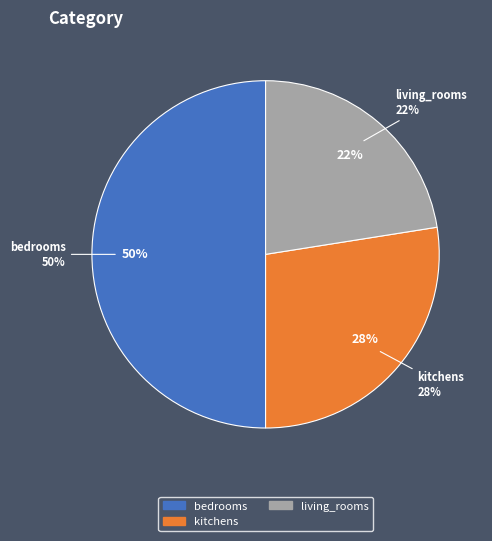

What percentage is the living_rooms slice, to the nearest percent?

22%